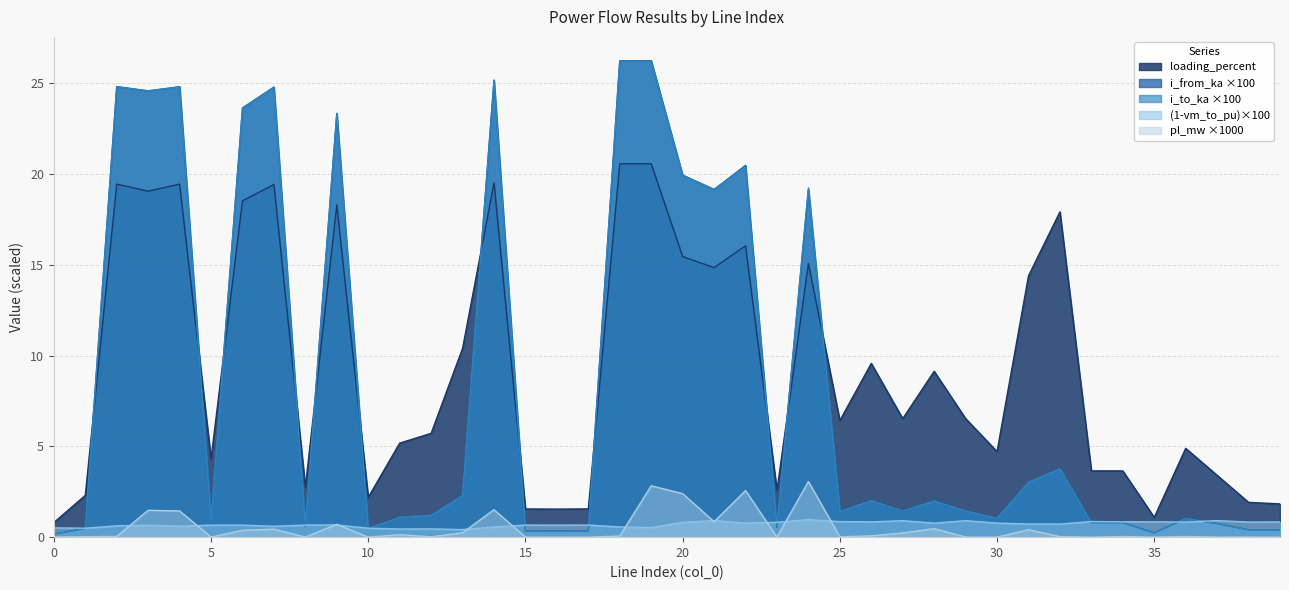

At which category is the sum across all series the highest?

19